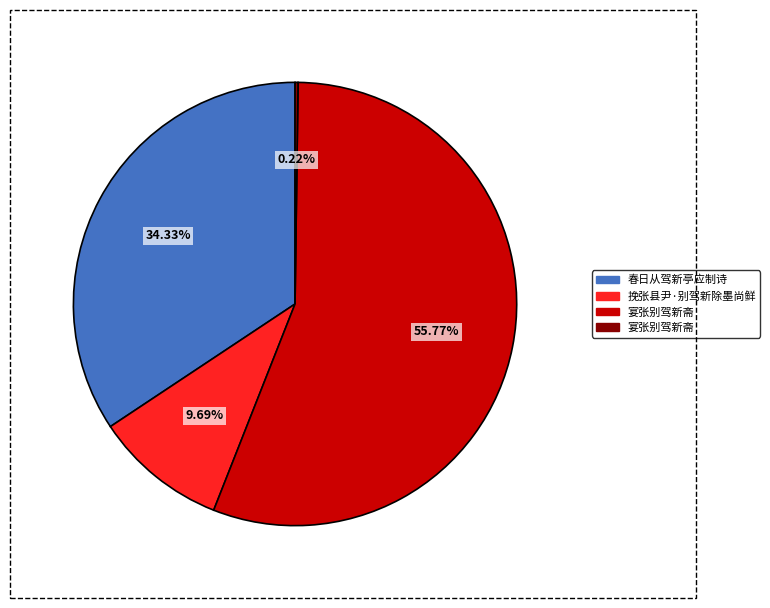

Is there any slice that represents more than half of the pie?

Yes